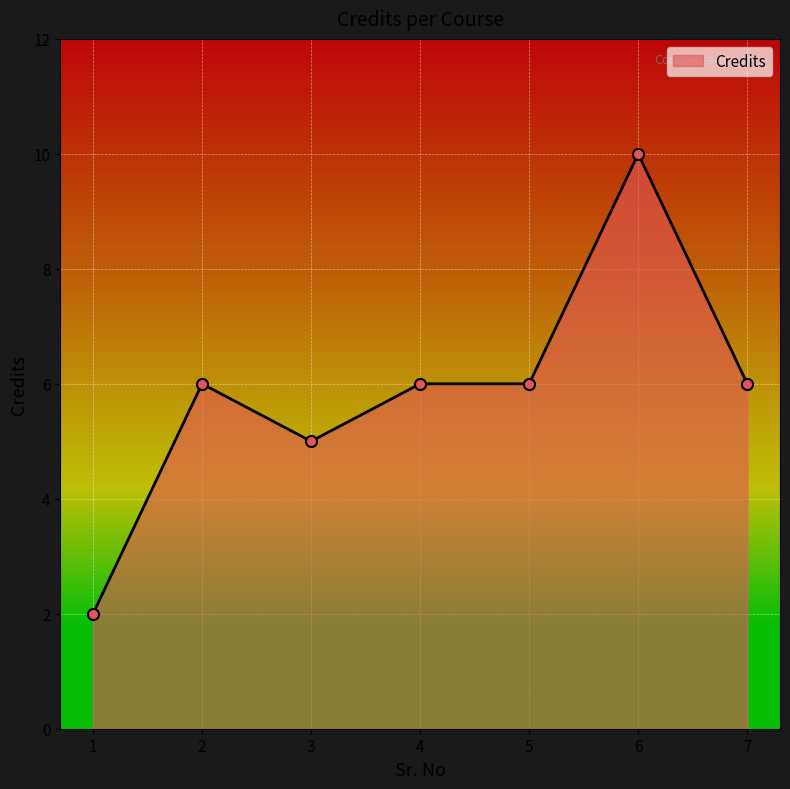

What is the sum of all values?

41